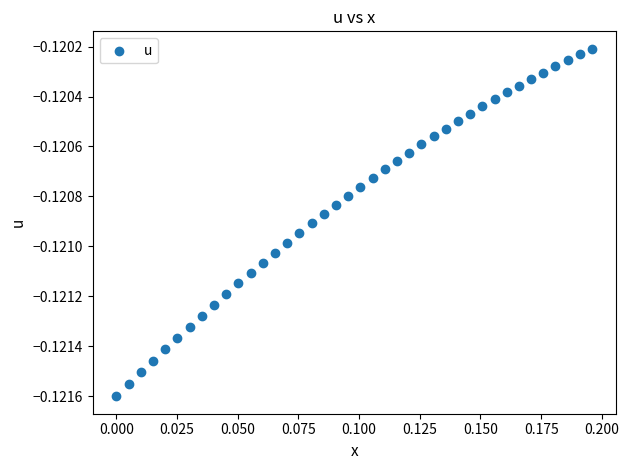

How many points are shown in the scatter plot?

40